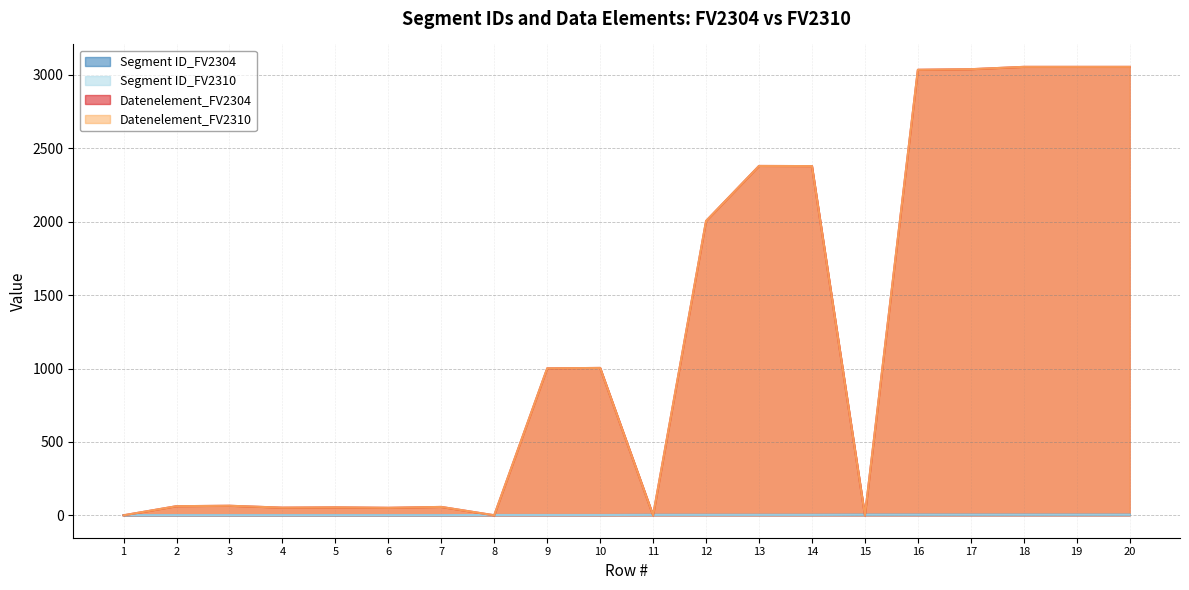

True or false: Segment ID_FV2310 and Datenelement_FV2304 intersect in this chart.

True